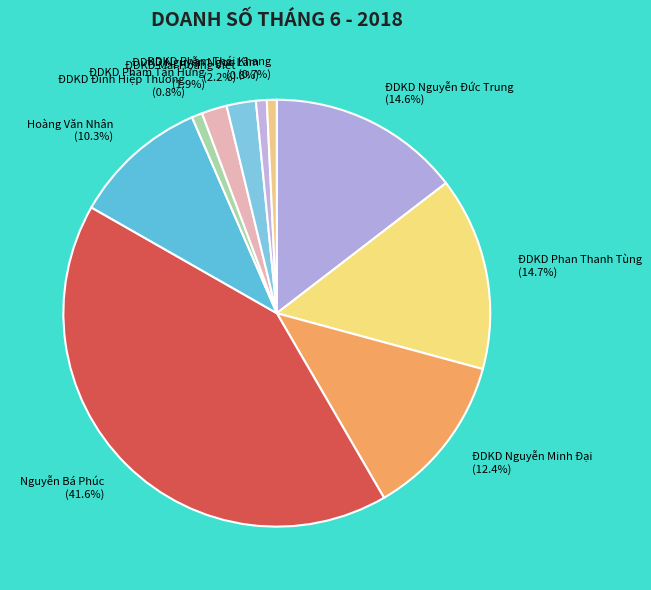

Which slice is the largest?

Nguyễn Bá Phúc